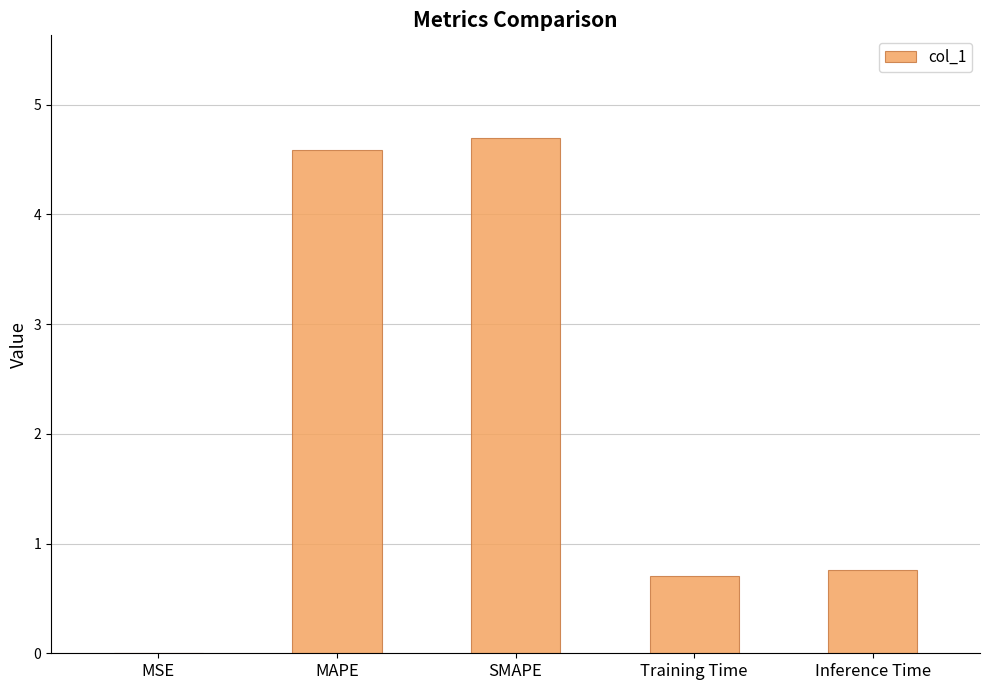

True or false: the data shows 0.0 at MSE.

True